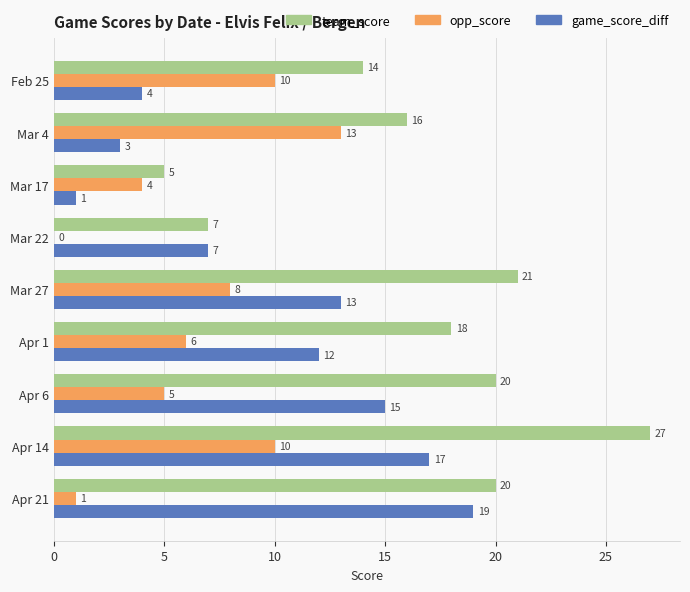

Which series has the largest total across all categories?

team_score